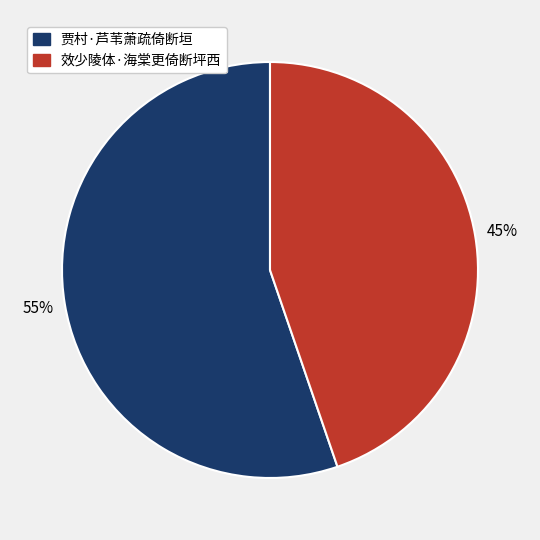

What is the smallest slice in the pie chart?

效少陵体·海棠更倚断坪西